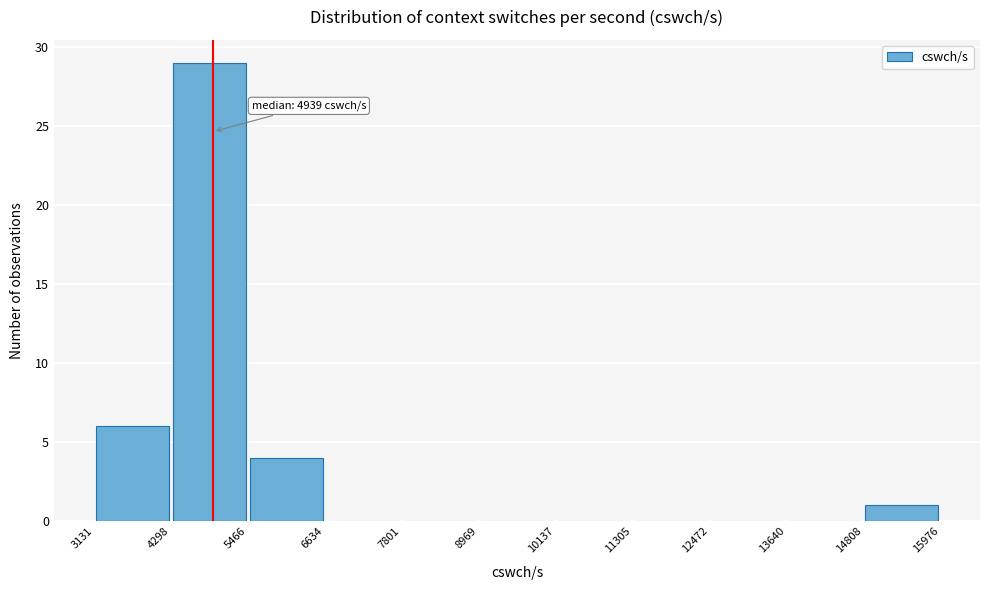

Which range on the x-axis has the tallest bar?

4298 to 5466